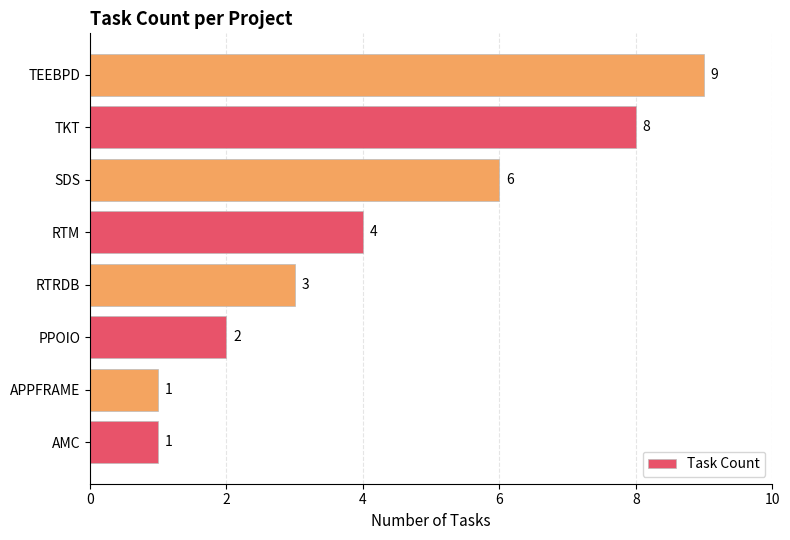

The value at APPFRAME is 1. True or false?

True